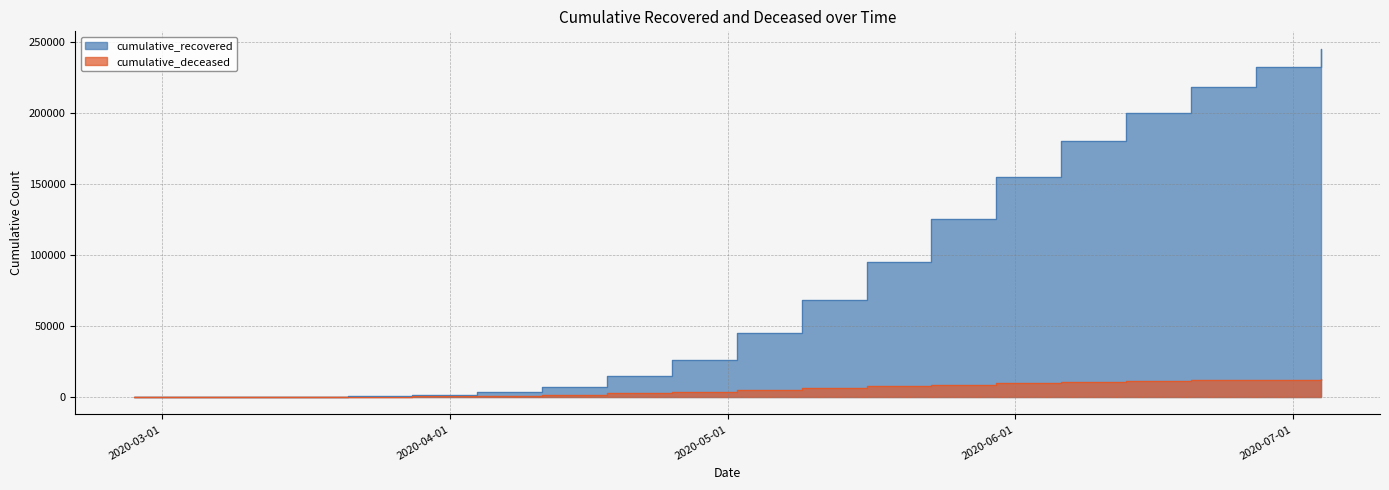

At how many categories does at least one series exceed 136565?

6